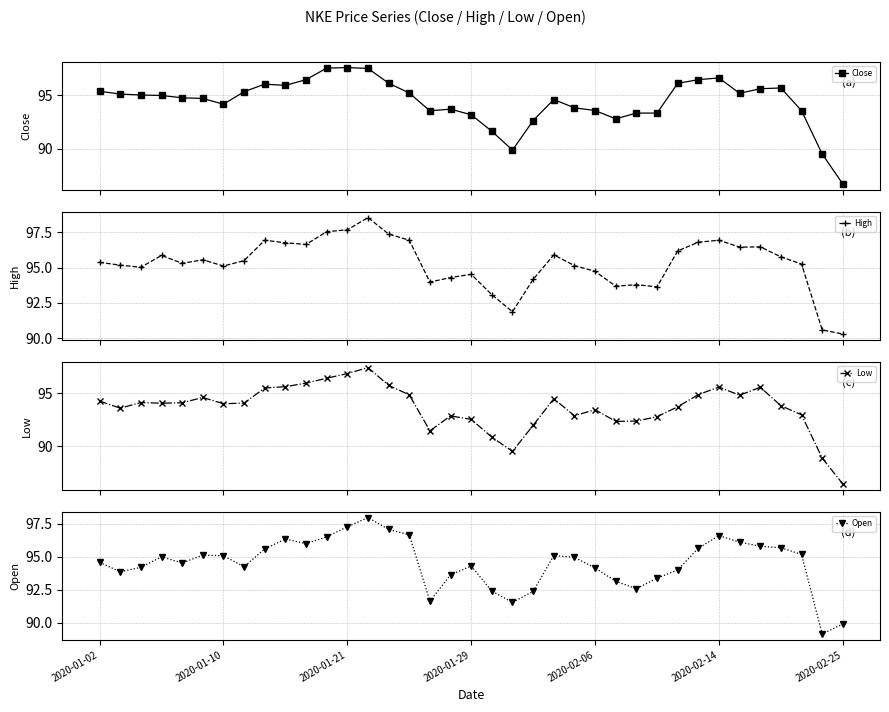

What are all the series names shown in the legend?

Close, High, Low, Open